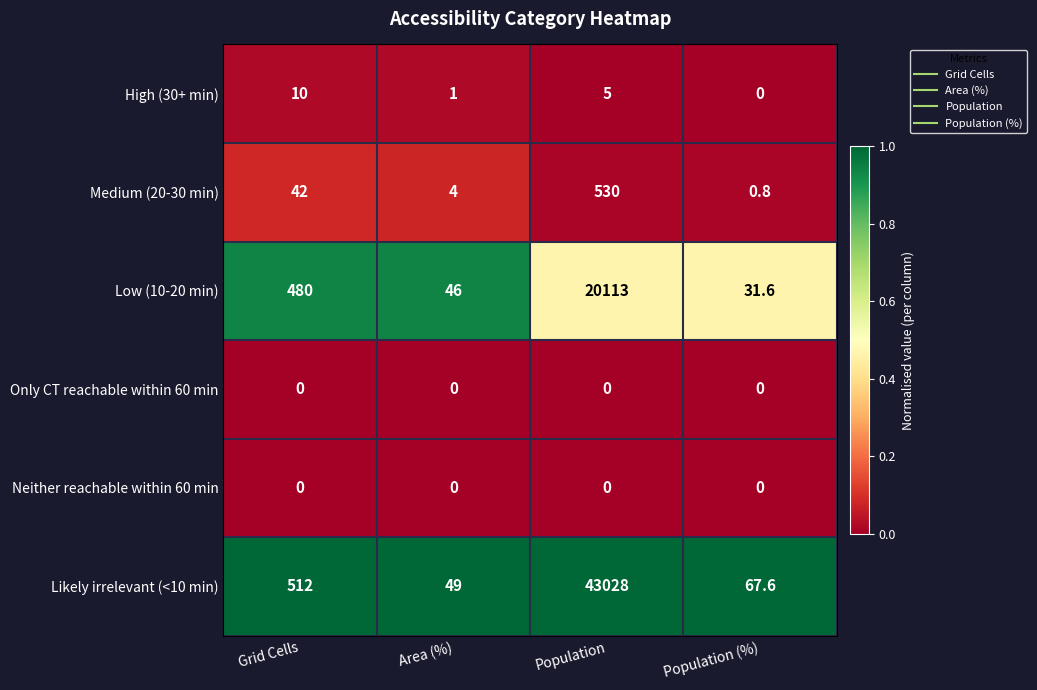

Which series has the largest total across all categories?

Likely irrelevant (<10 min)